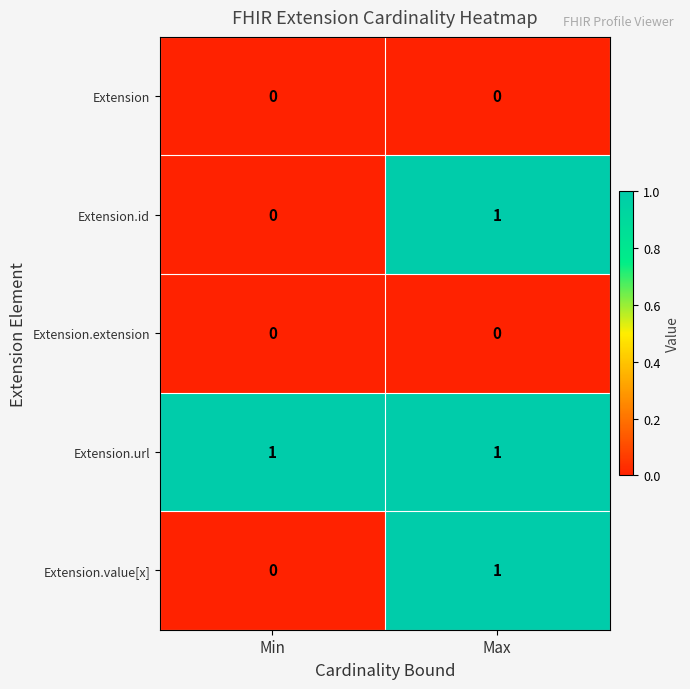

What is the difference between the highest and lowest values at Max?

1